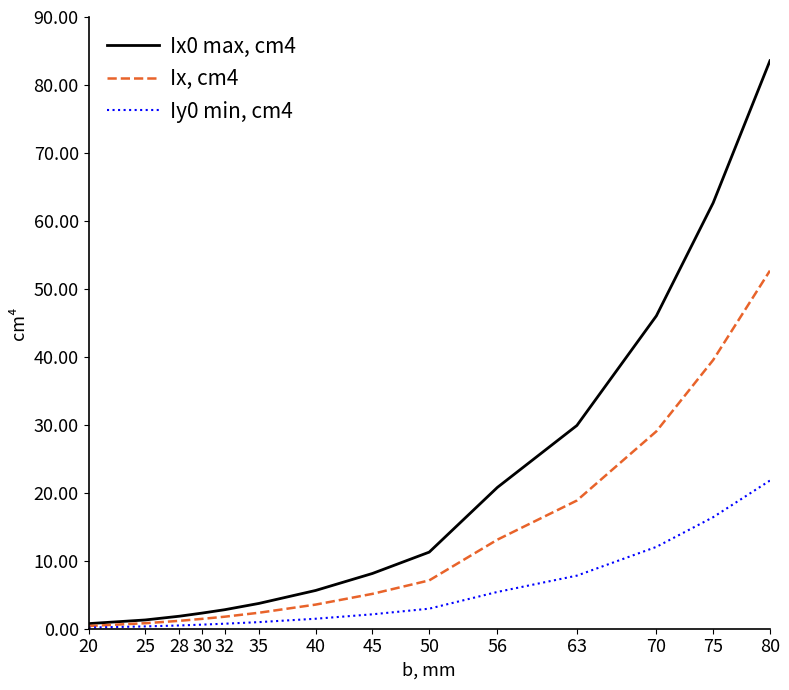

The Ix0 max, cm4 series shows 34.3 at 80. True or false?

False